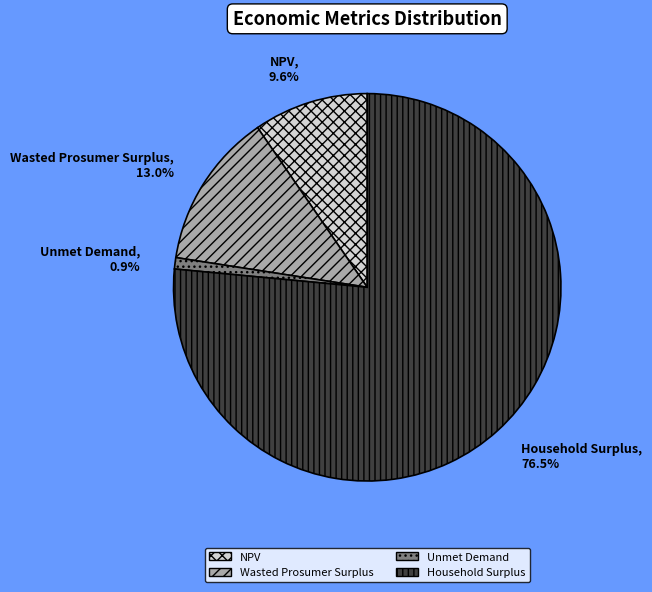

Which category has the smallest portion of the pie?

Unmet Demand